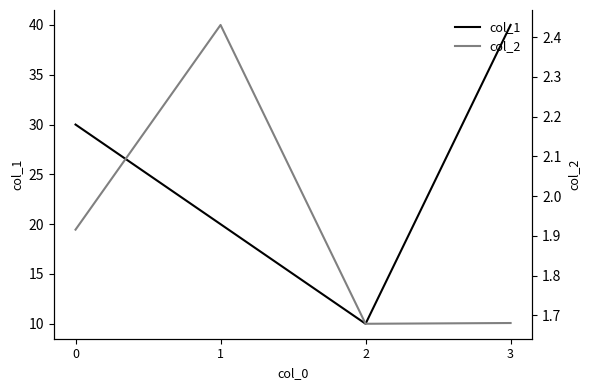

Which series has the largest total across all categories?

col_1